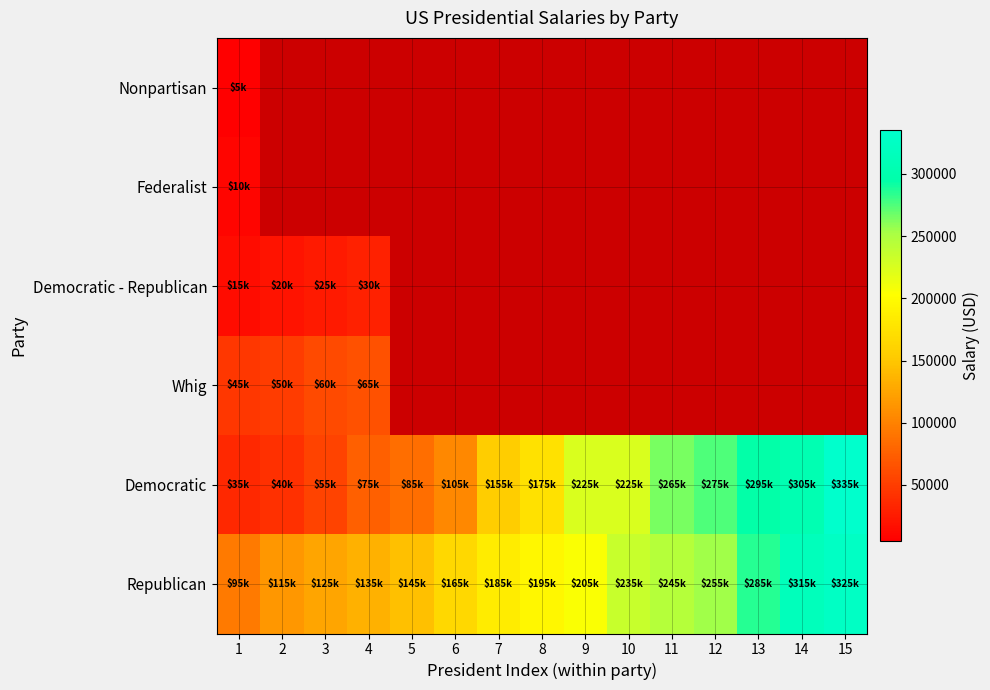

The Whig series shows 71988.5 at 2. True or false?

False